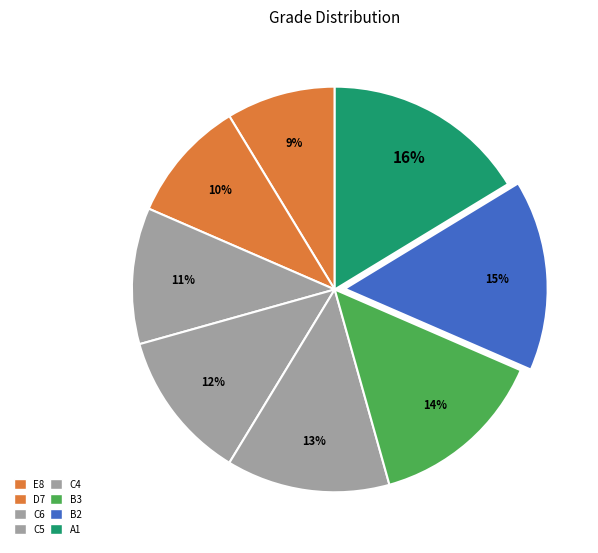

True or false: D7 accounts for 1% of the total.

False